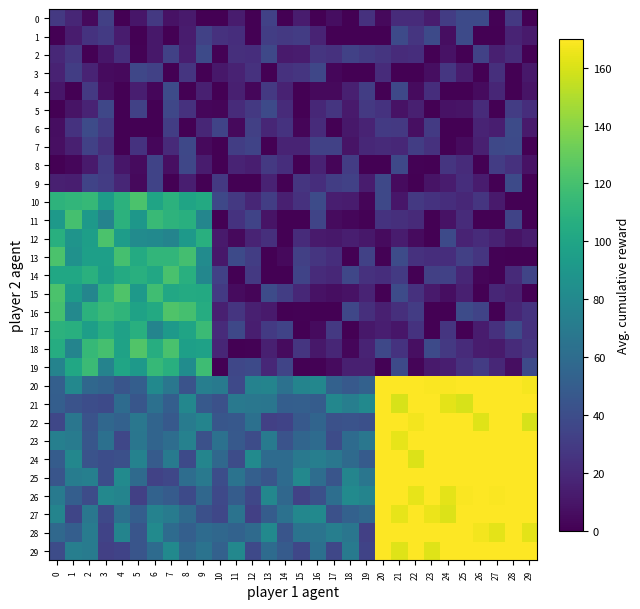

Which series changed the most between 24 and 27?

7